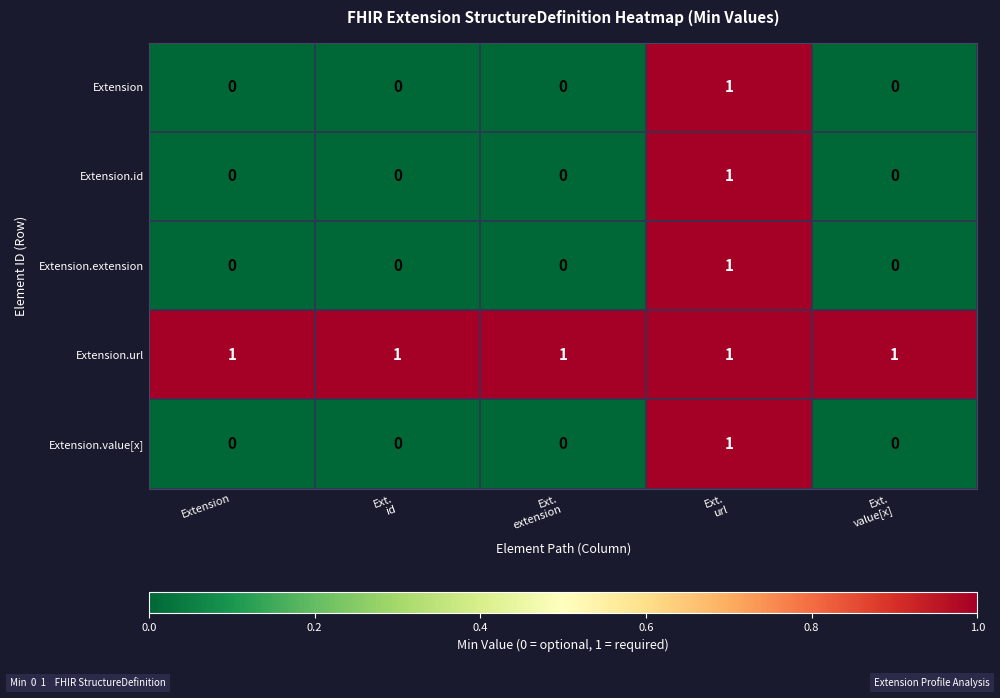

Which series has the largest total across all categories?

Extension.url